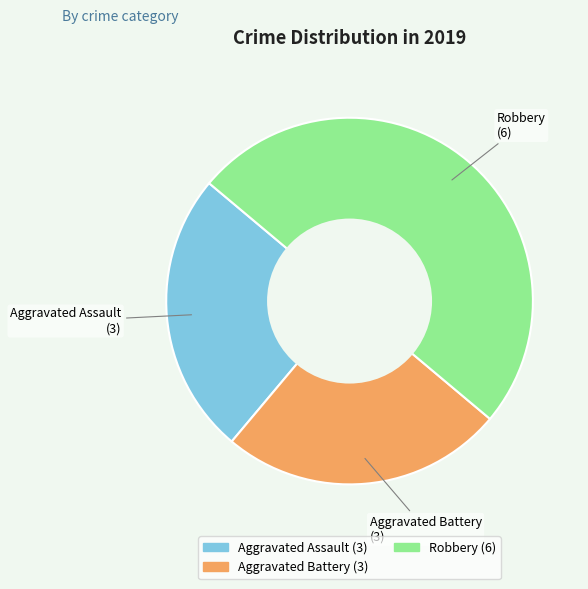

Is the sum of Aggravated Assault and Robbery greater than half?

Yes